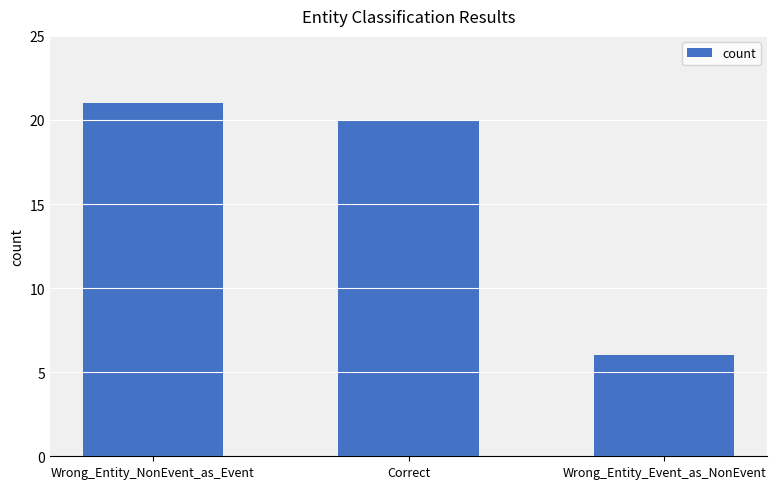

Does the chart contain stacked bars?

No